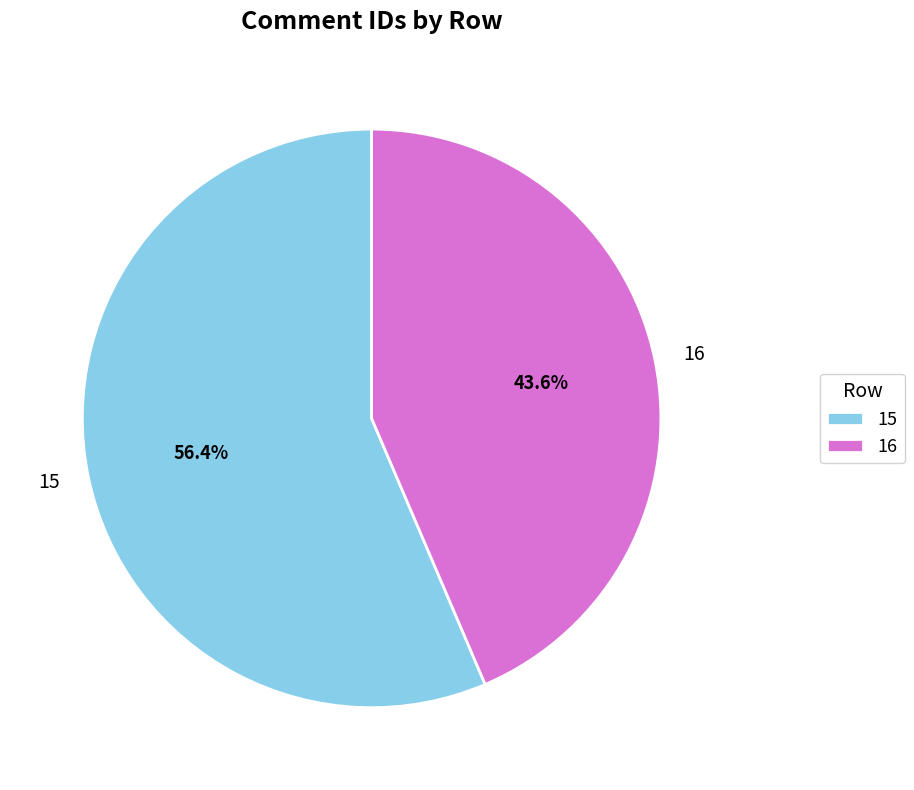

True or false: 16 accounts for 49% of the total.

False